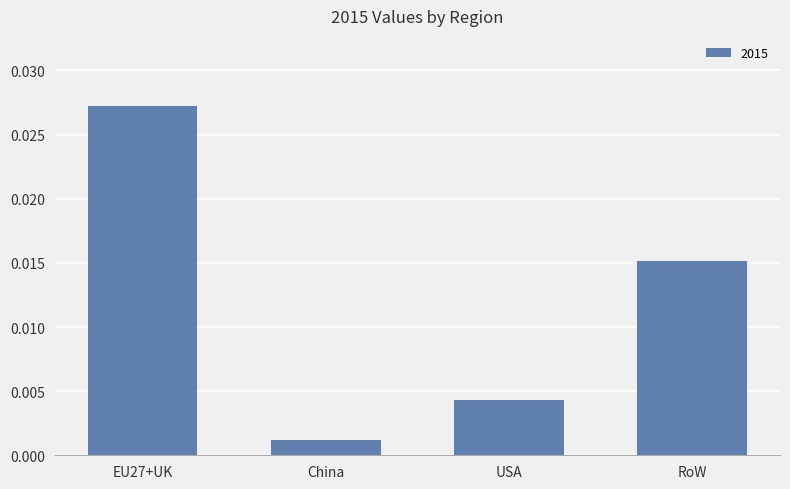

At which category does the chart reach its minimum across all series?

China